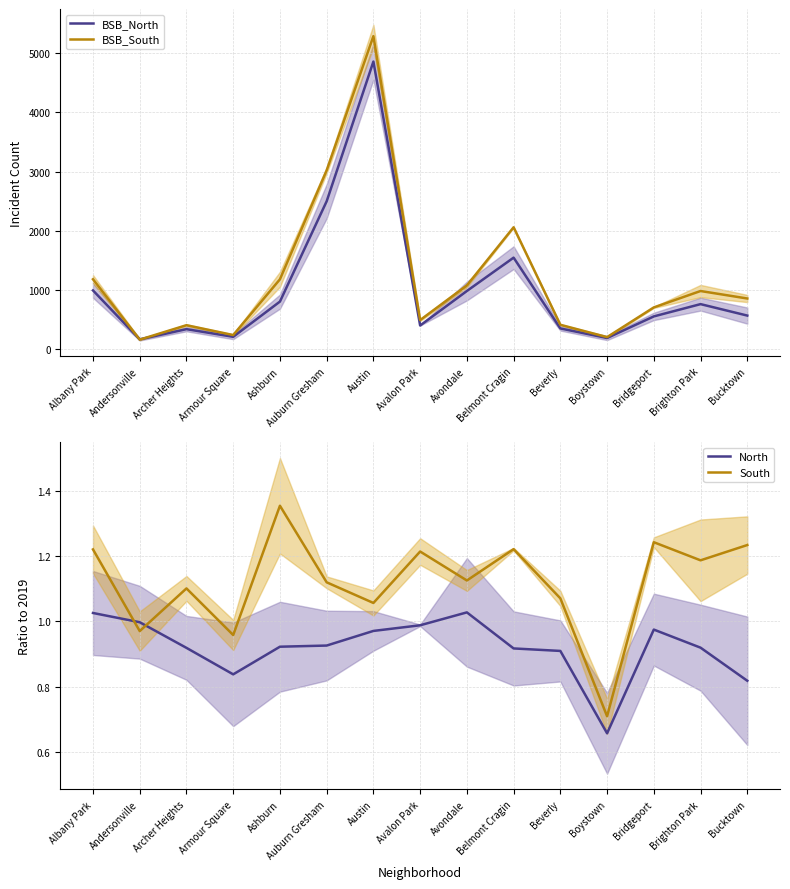

How many series are shown in this chart?

4